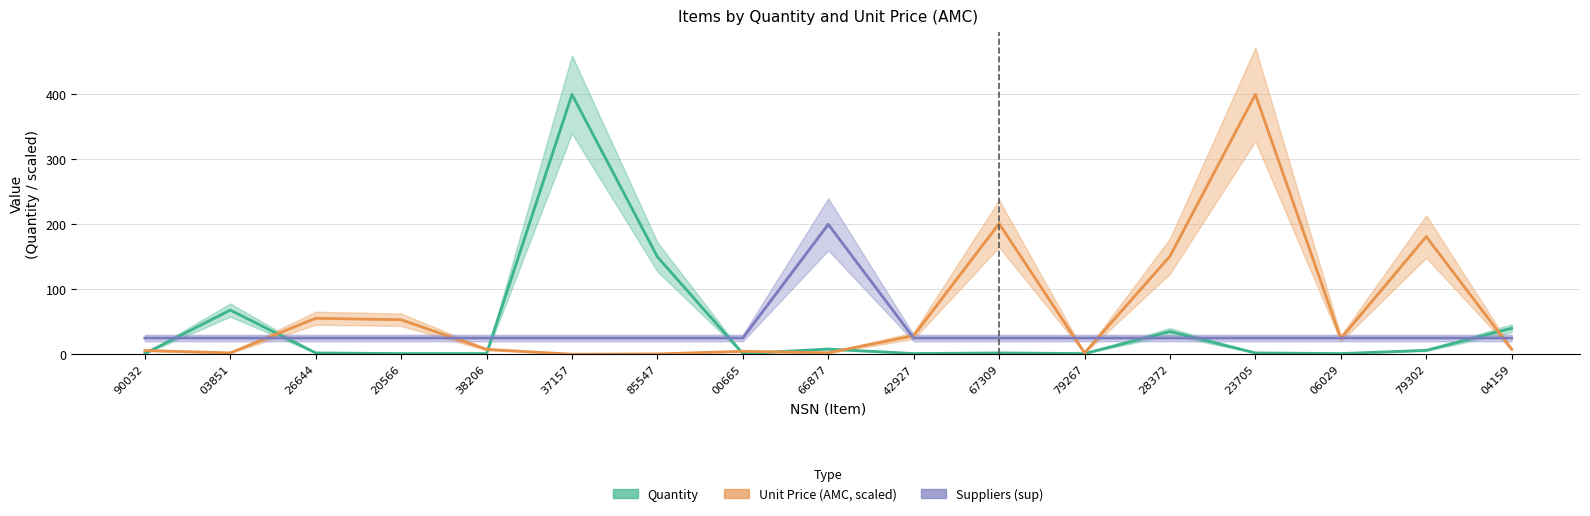

Is it true that Suppliers (sup) equals 25.0 at 23705?

True